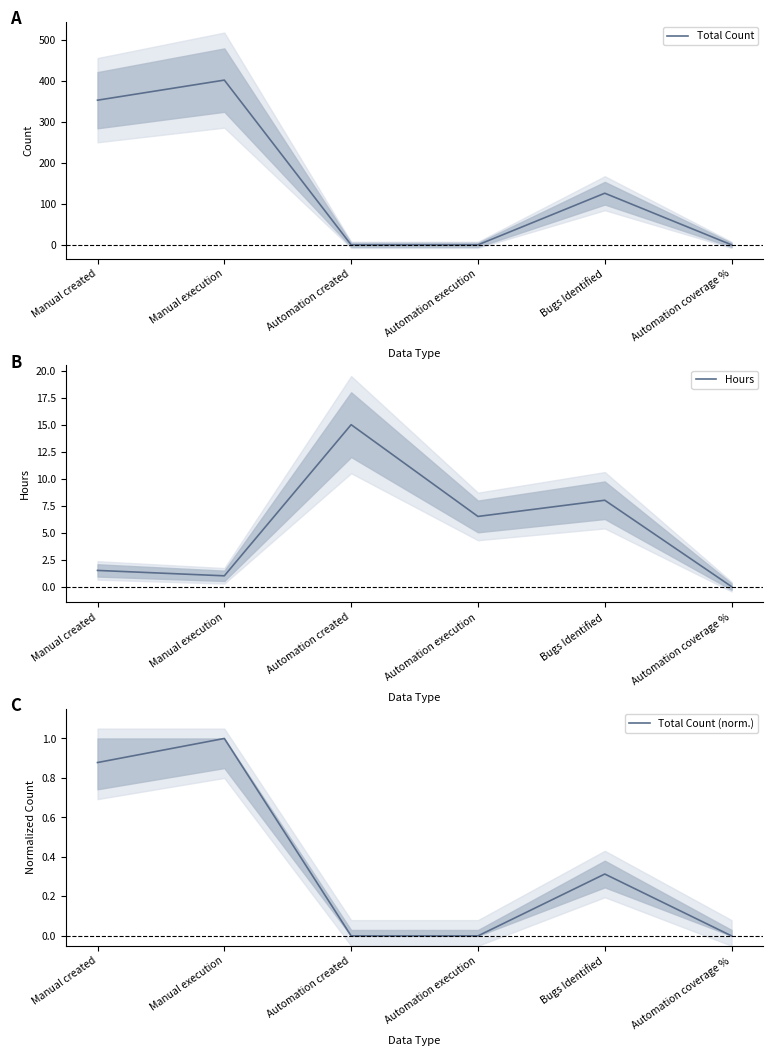

Which series changed the most between Manual execution and Bugs Identified?

Total Count